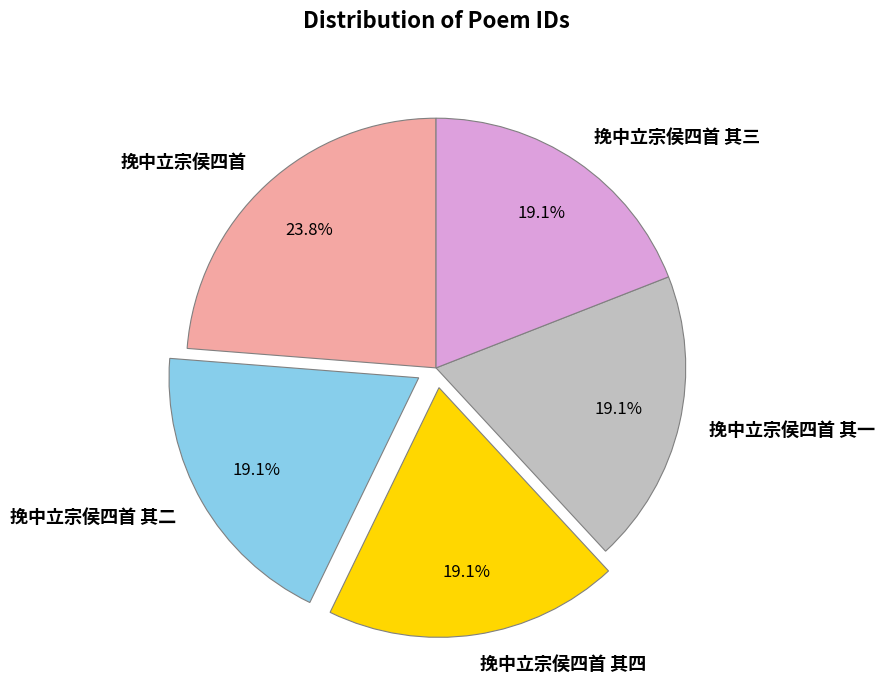

What is the largest slice in the pie chart?

挽中立宗侯四首